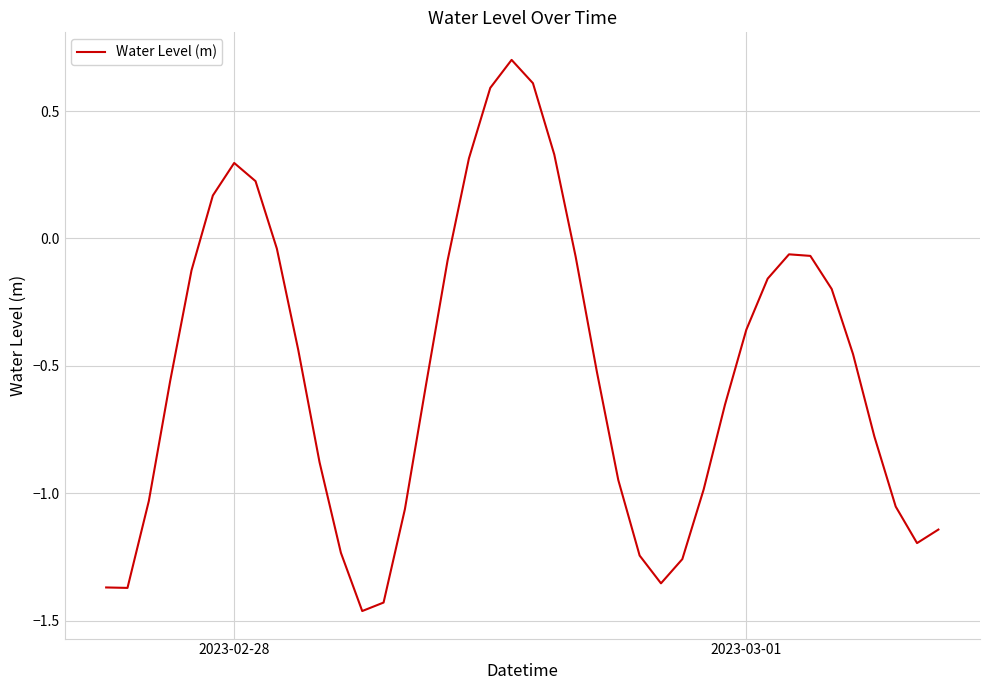

What is the difference between the second highest and minimum values?

2.1